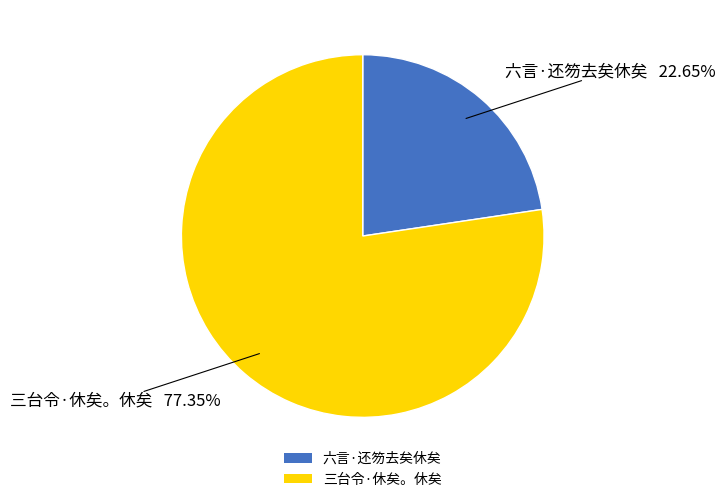

To the nearest percent, what is the difference between the 六言·还笏去矣休矣 and 三台令·休矣。休矣 slice percentages?

55%